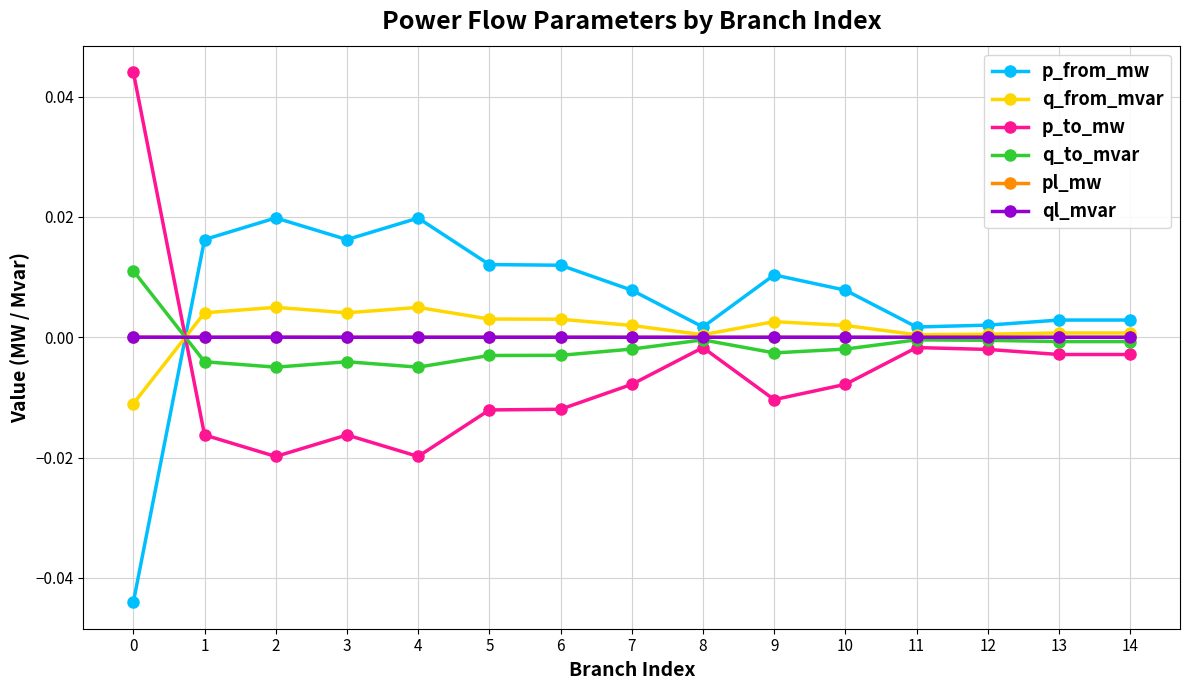

How many categories are shown in the chart?

15